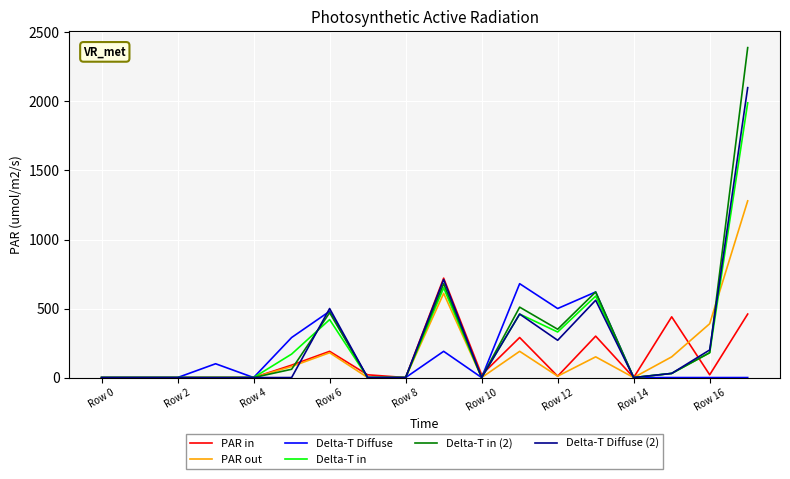

Which series has the widest spread of values?

Delta-T in (2)